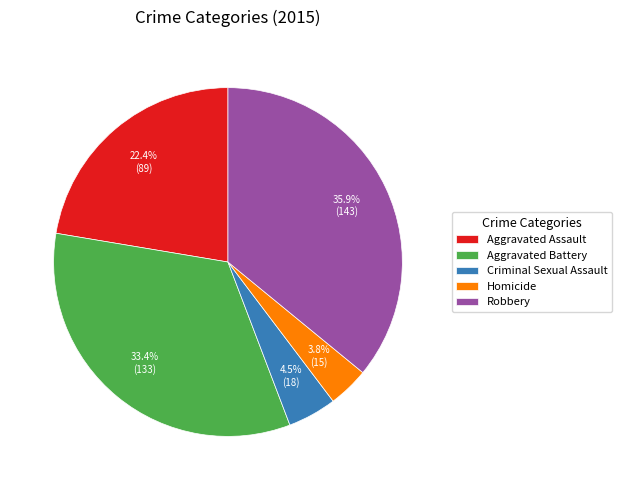

Between Homicide and Robbery, which is larger?

Robbery